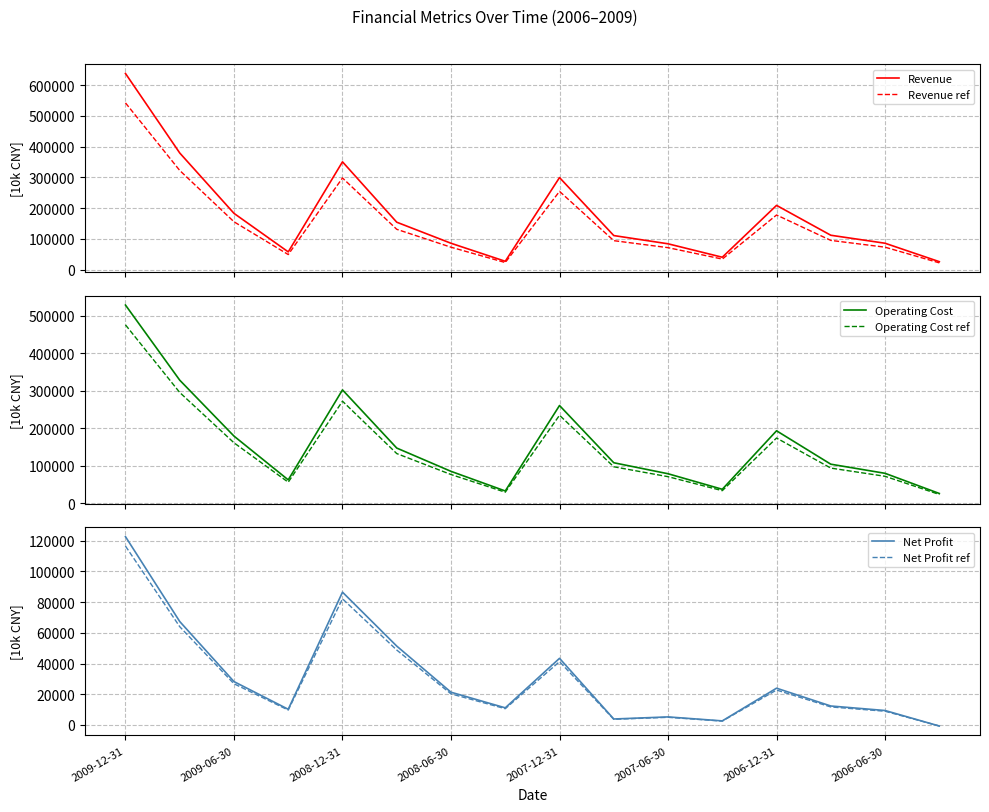

Count the number of categories in the chart.

16